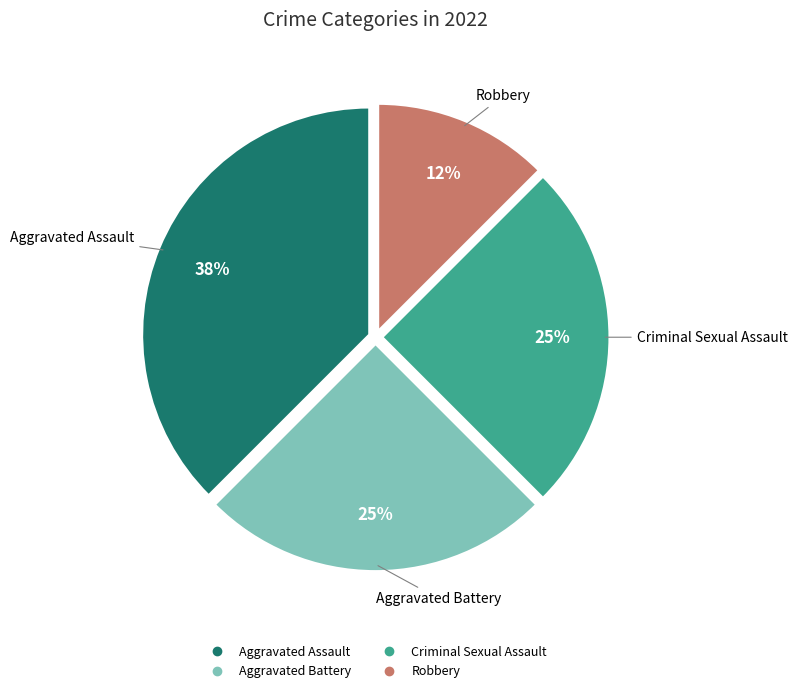

Which has a higher value, Aggravated Battery or Robbery?

Aggravated Battery